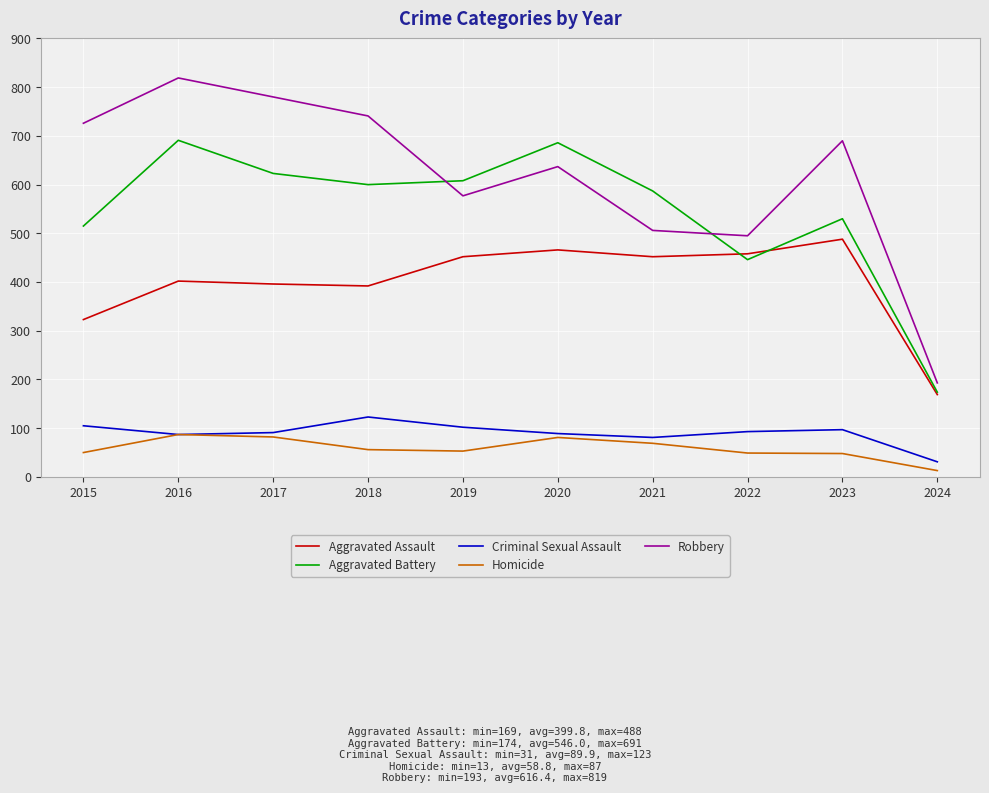

Which series has the widest spread of values?

Robbery